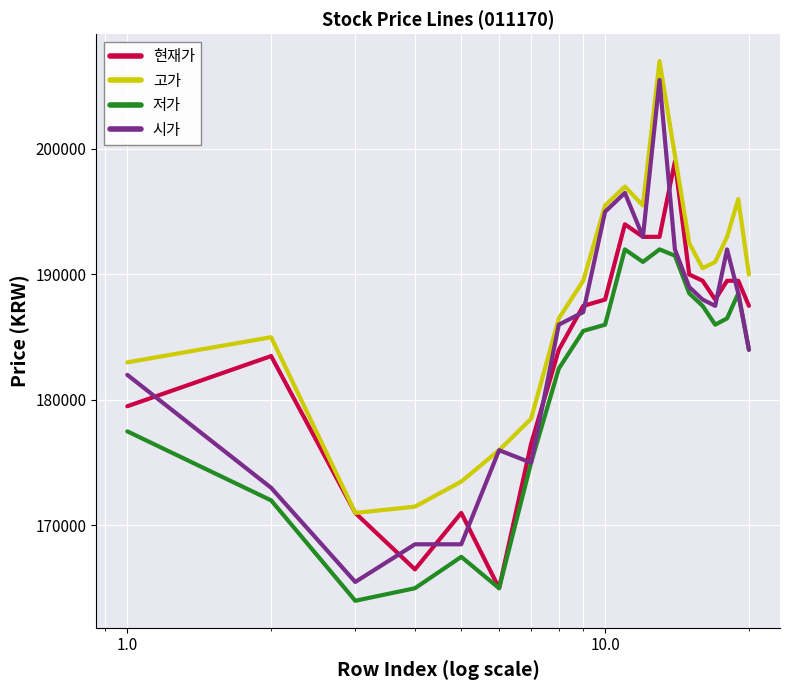

Which series has the largest range (max minus min)?

시가